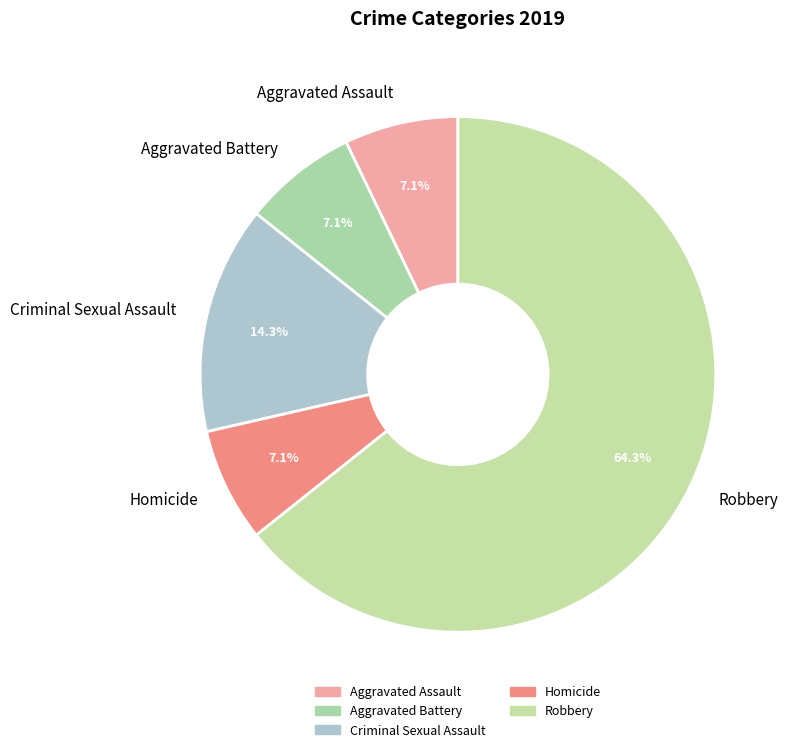

The Aggravated Assault slice represents 7% of the pie. True or false?

True